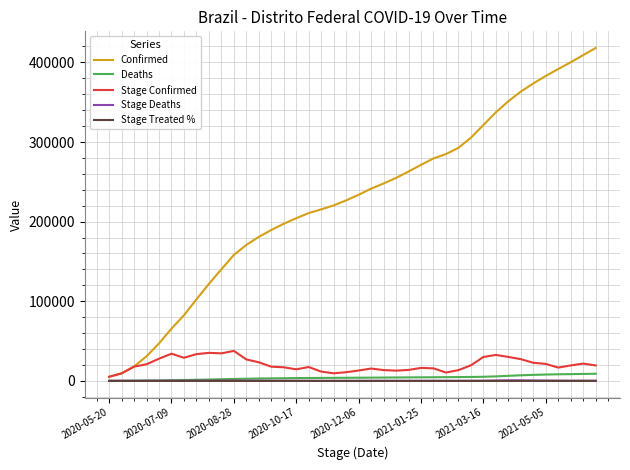

Which series has the widest spread of values?

Confirmed